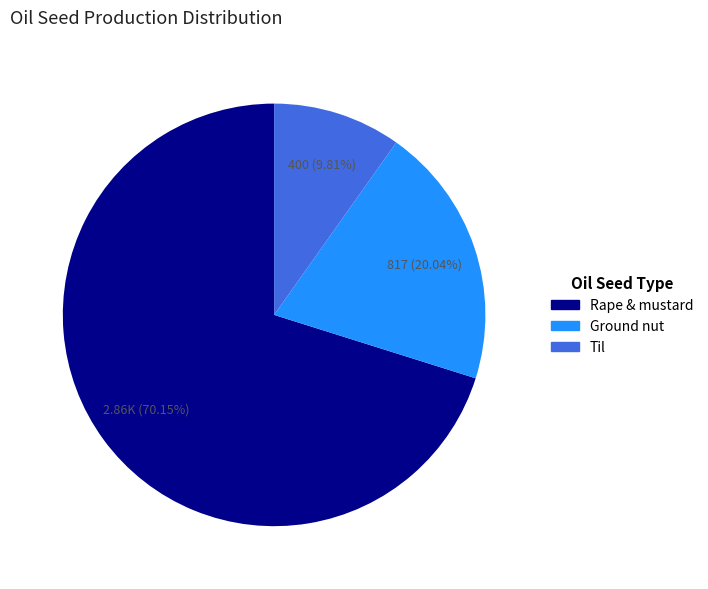

Which category has the smallest portion of the pie?

Til